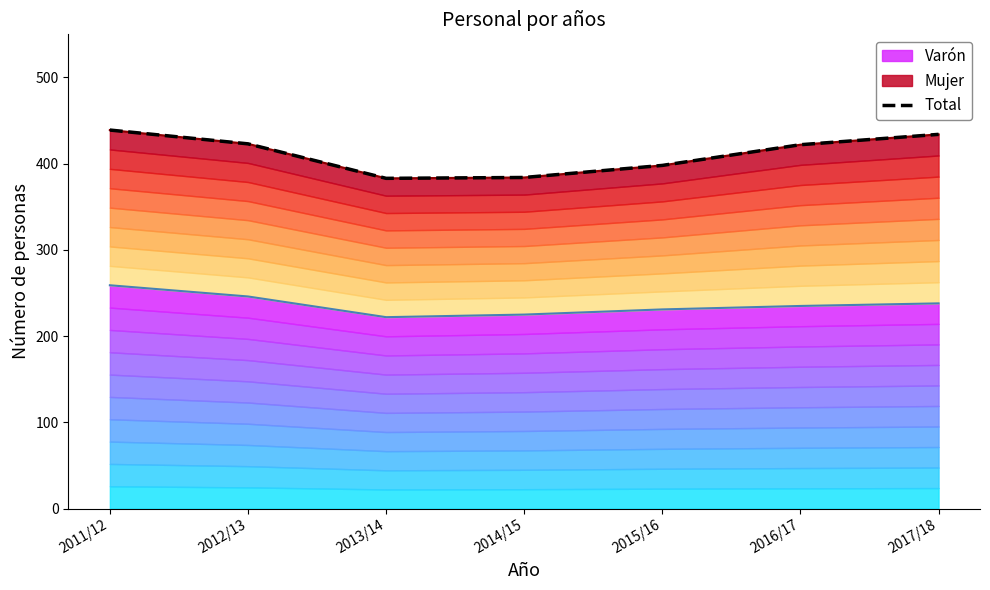

Between 2015/16 and 2017/18, which is larger?

2017/18